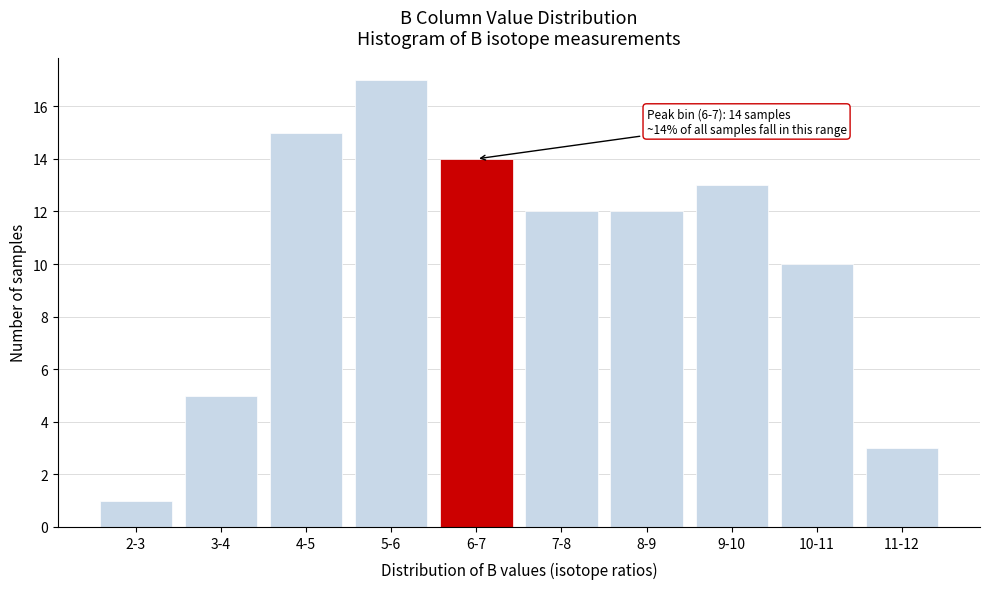

Reading left to right, what are all the values shown in this chart?

2-3=1	3-4=5	4-5=15	5-6=17	6-7=14	7-8=12	8-9=12	9-10=13	10-11=10	11-12=3